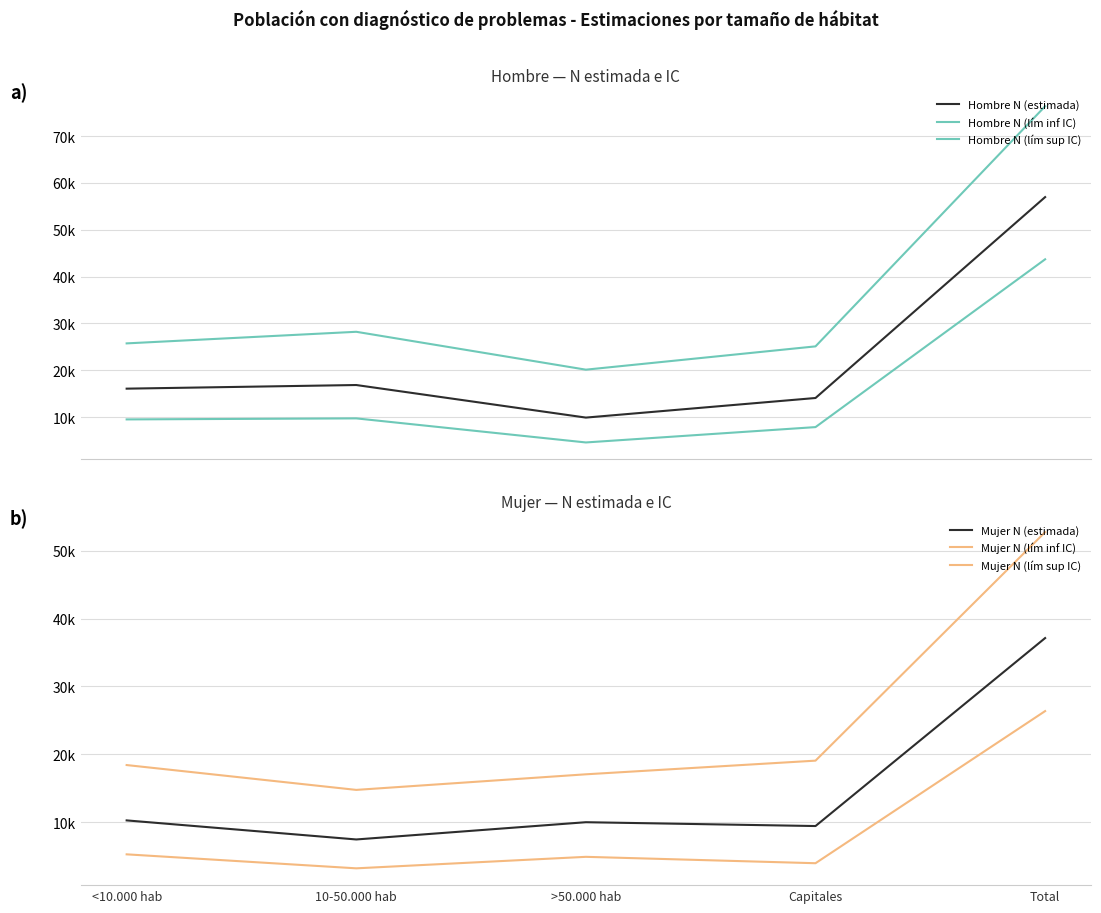

Where is Hombre N (estimada) nearest to the value 33443?

10-50.000 hab